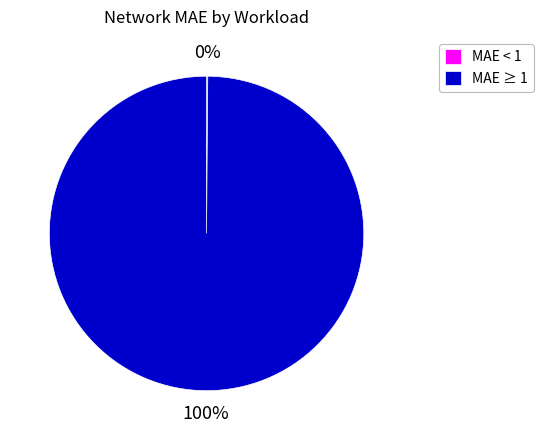

To the nearest percent, what portion does MAE ≥ 1 represent?

100%